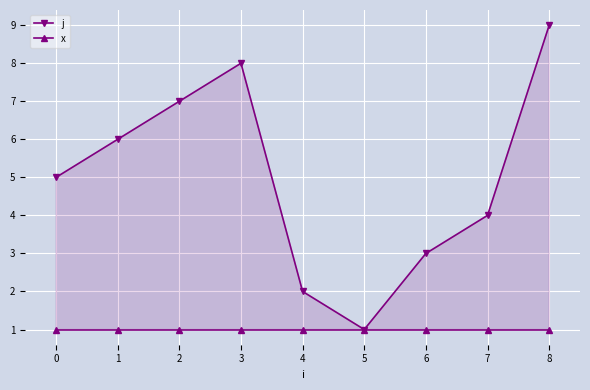

At which category is the sum across all series the highest?

8